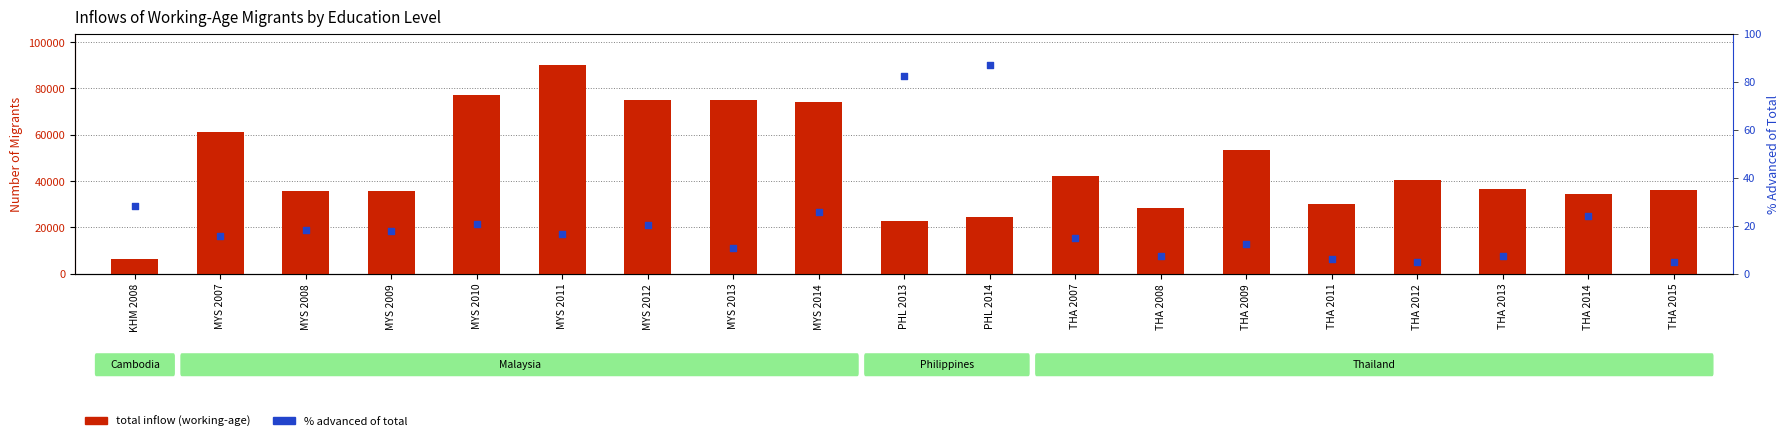

Which series has the largest total across all categories?

Total inflow (working-age)